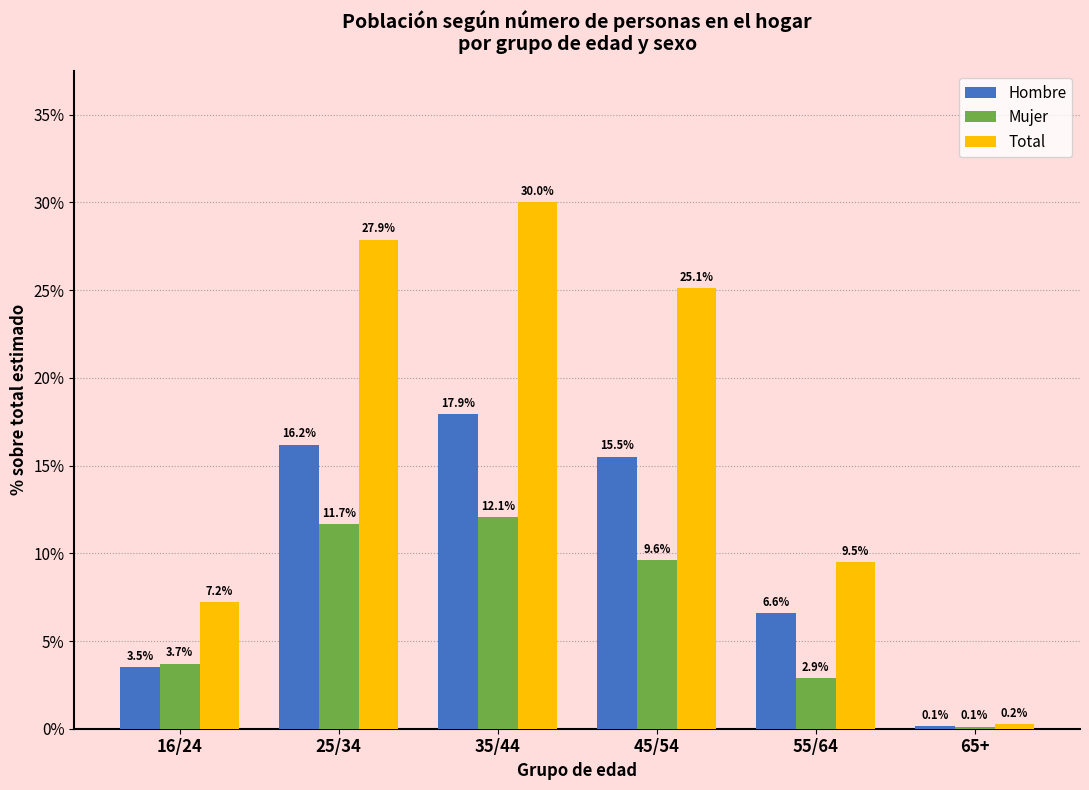

Reading left to right, list all the values displayed in this chart.

Hombre: 16/24=3.5	25/34=16.2	35/44=17.9	45/54=15.5	55/64=6.6	65+=0.1
Mujer: 16/24=3.7	25/34=11.7	35/44=12.1	45/54=9.6	55/64=2.9	65+=0.1
Total: 16/24=7.2	25/34=27.9	35/44=30.0	45/54=25.1	55/64=9.5	65+=0.2